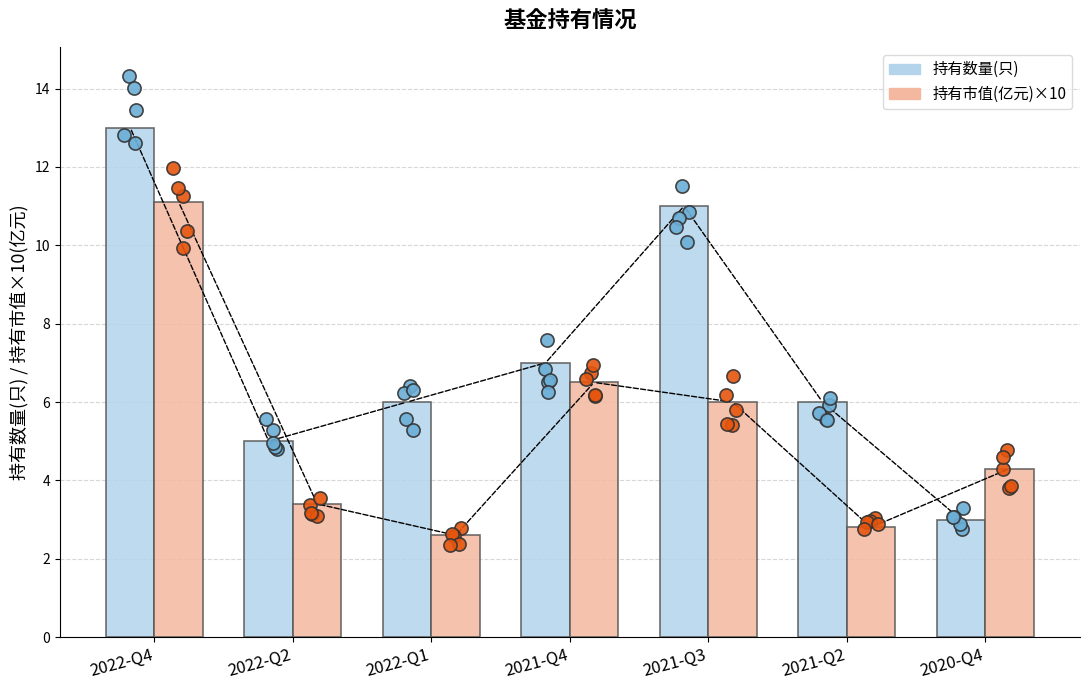

Which series has the largest Y range (max minus min)?

持有数量(只)